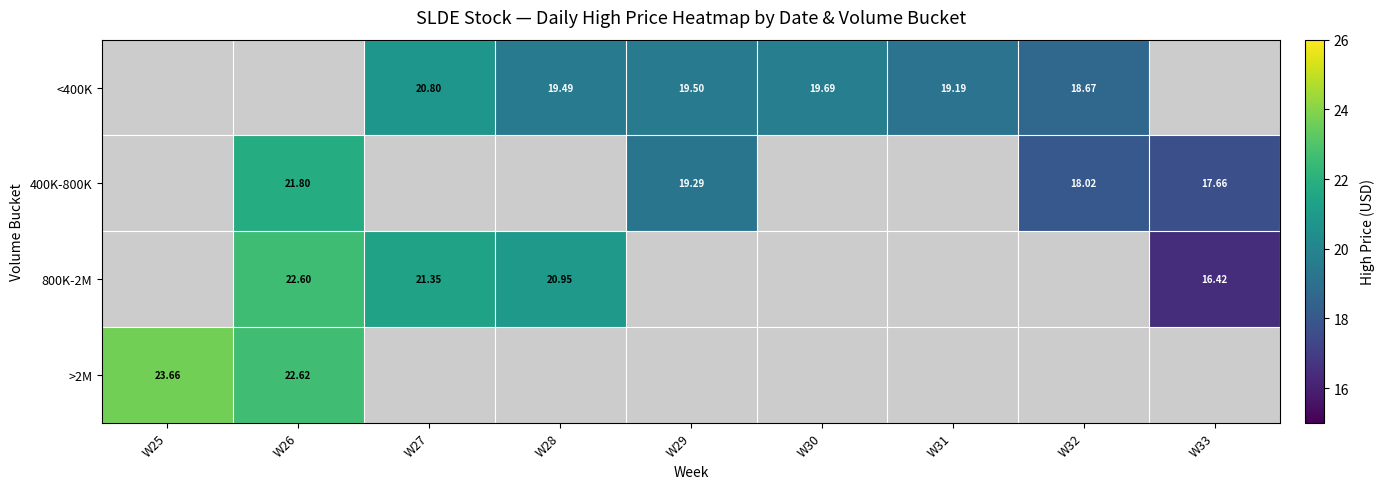

The value of <400K at W31 is 19.2. True or false?

True